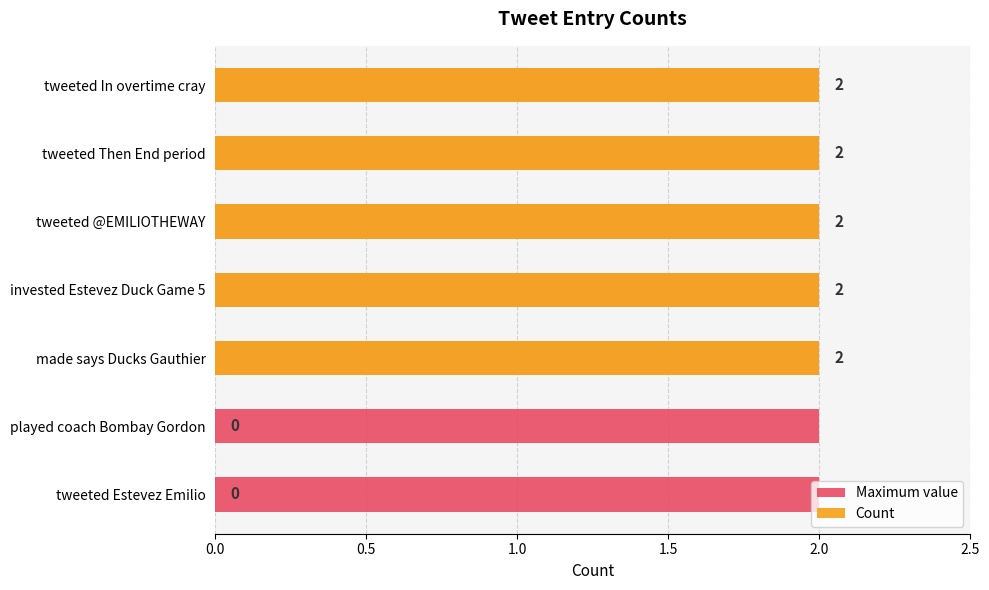

What is the difference between the second highest and minimum values in the Count series?

2.0